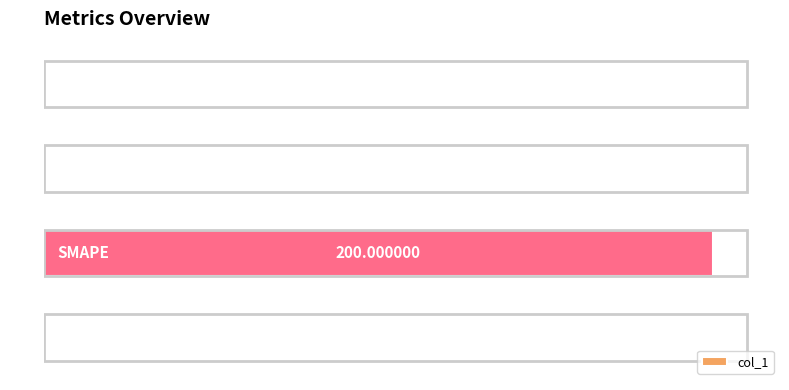

What is the difference between the maximum and minimum values?

200.0